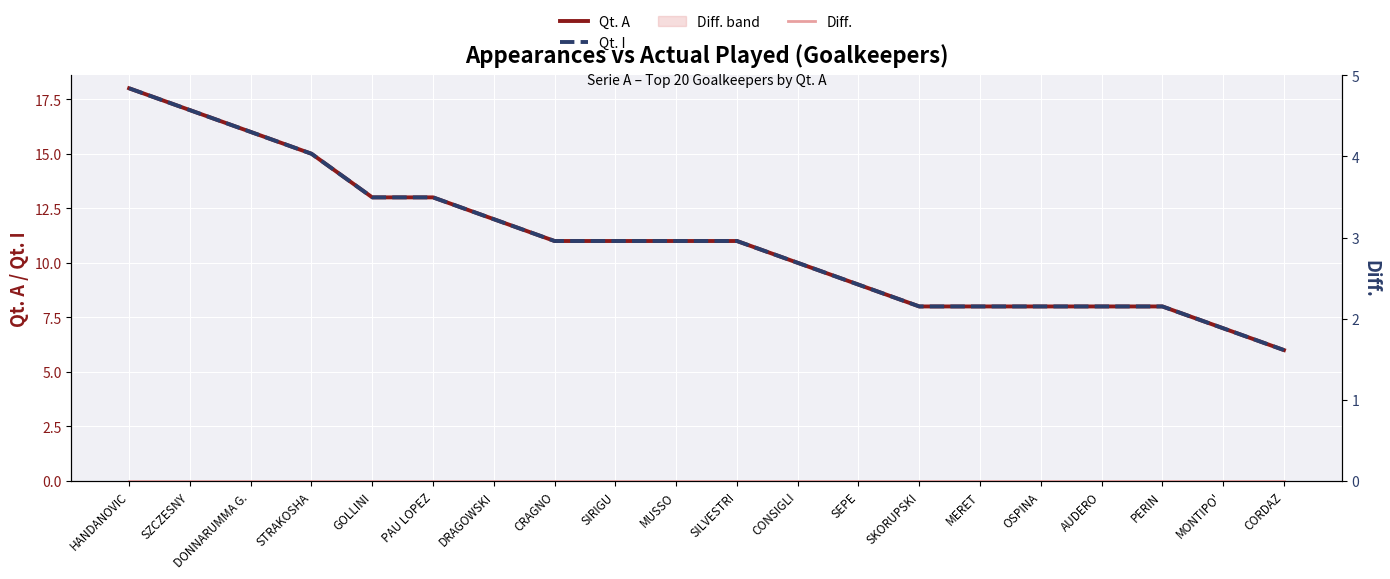

How many values in the Qt. I series exceed 11?

7